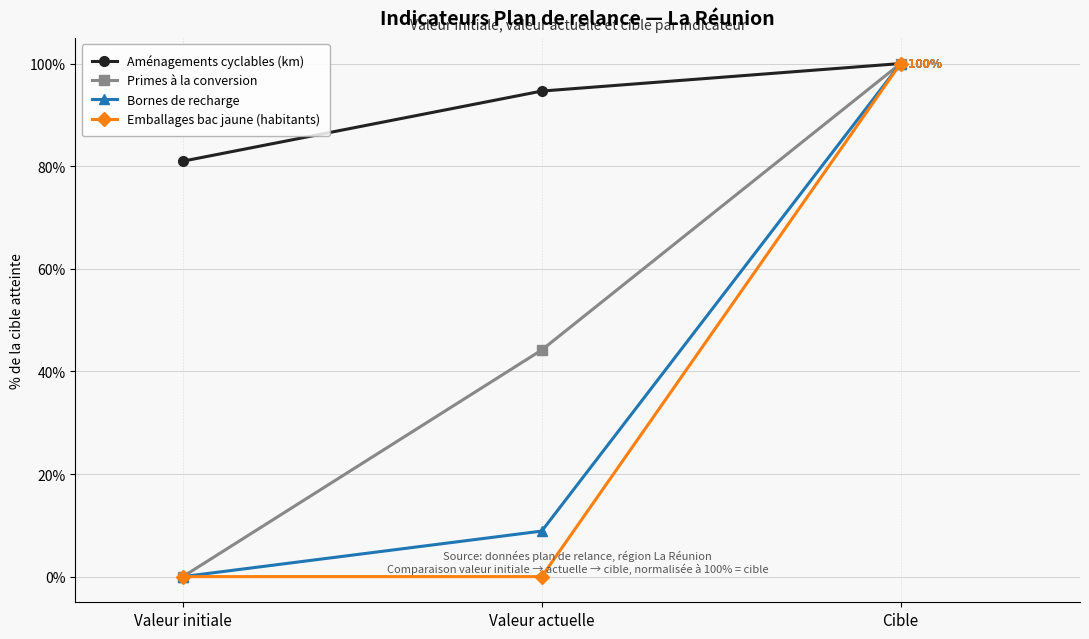

At which category is the sum across all series the highest?

Cible